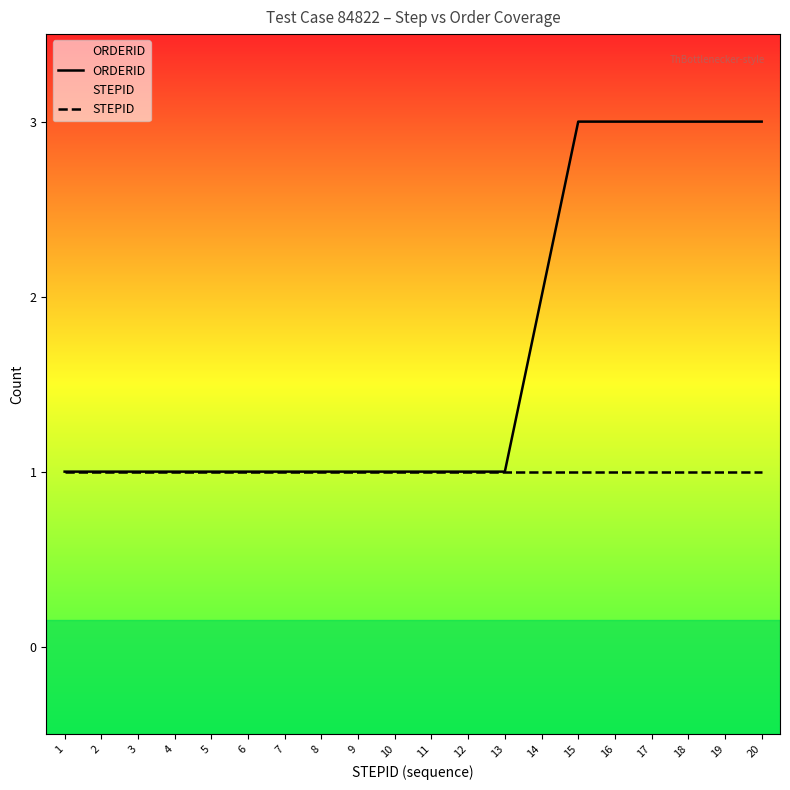

Between 15 and 14, which is larger?

15